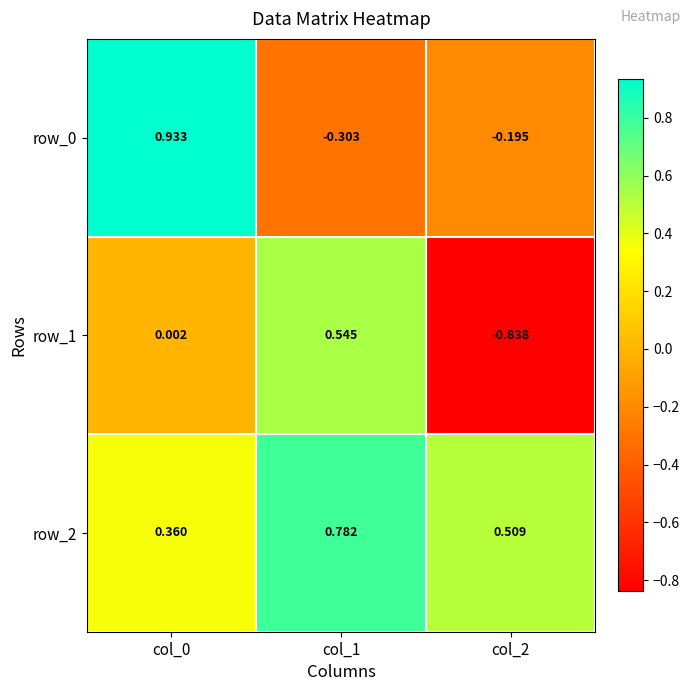

Count the number of data series in this chart.

3